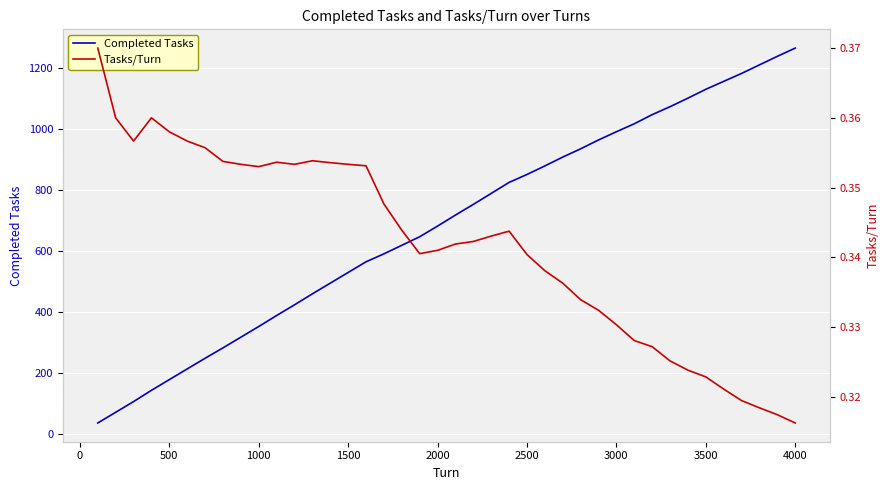

What is the maximum value for Completed Tasks?

1265